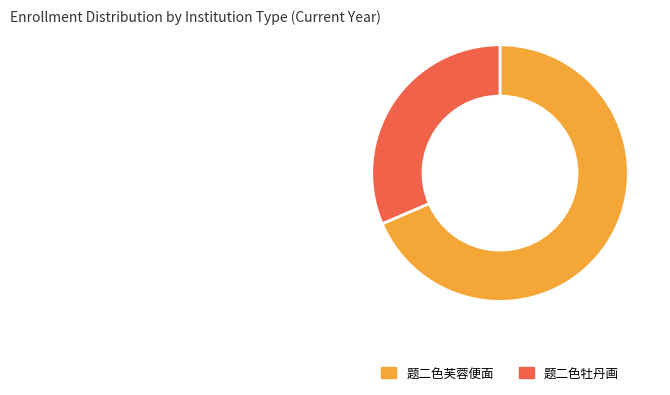

Does 题二色牡丹画 account for over 50% of the chart?

No